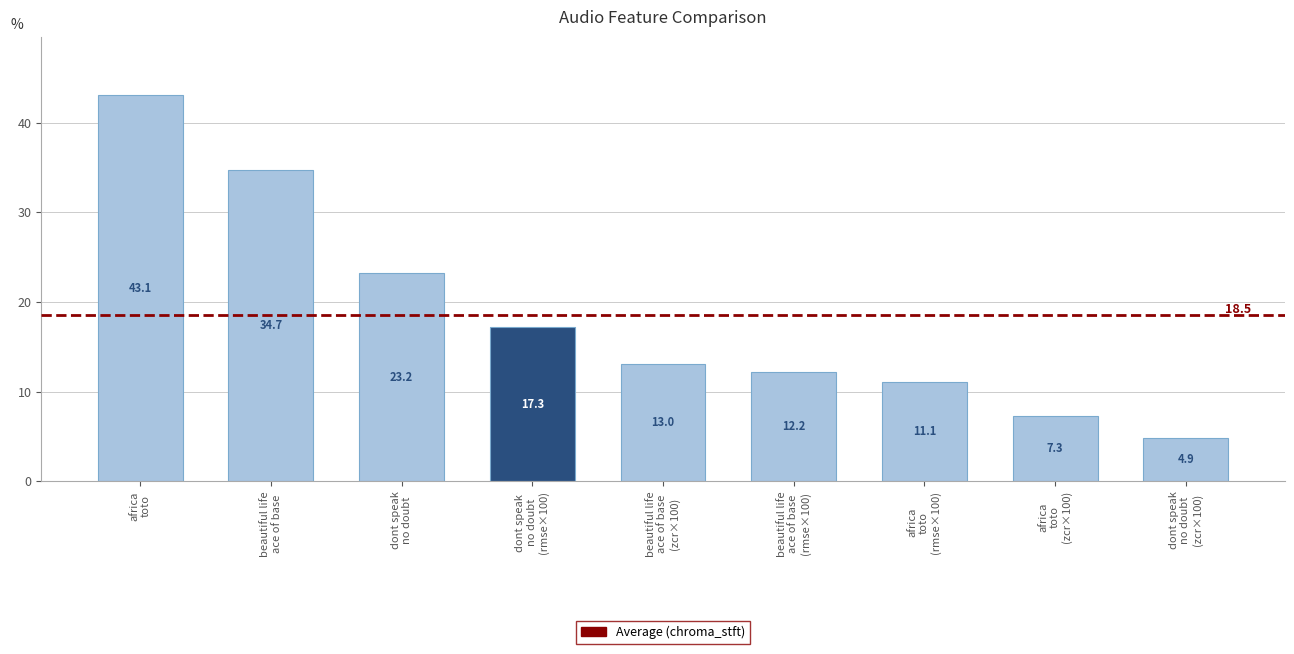

The value at dont speak
no doubt is 6.4. True or false?

False